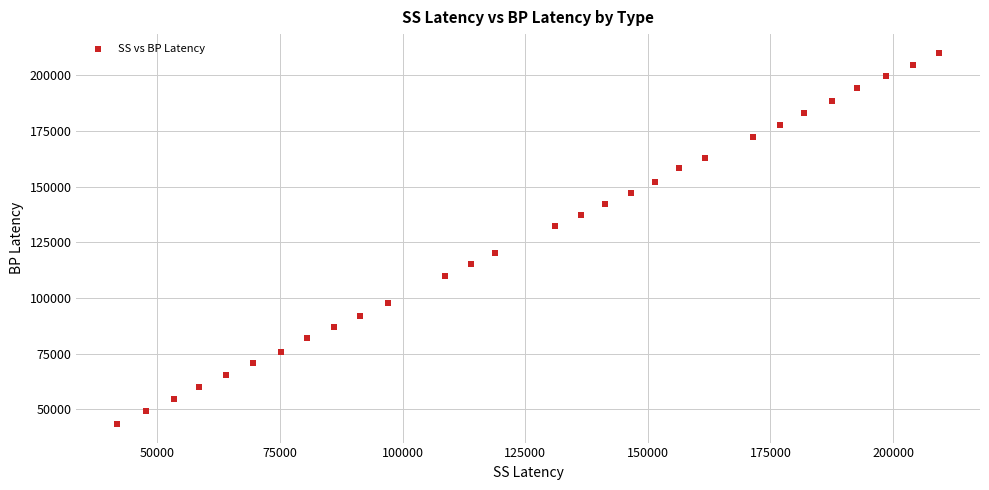

What is the range of X values (max minus min)?

167493